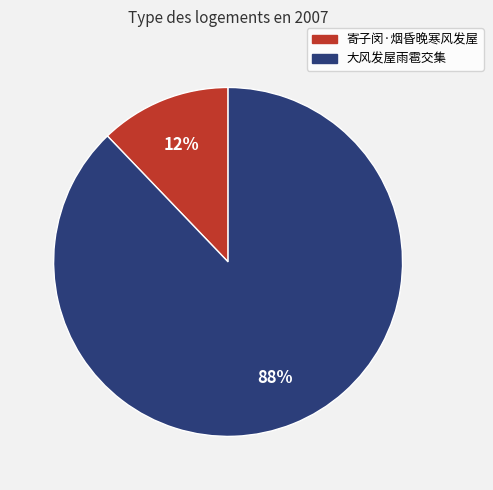

Count the number of slices in the pie.

2